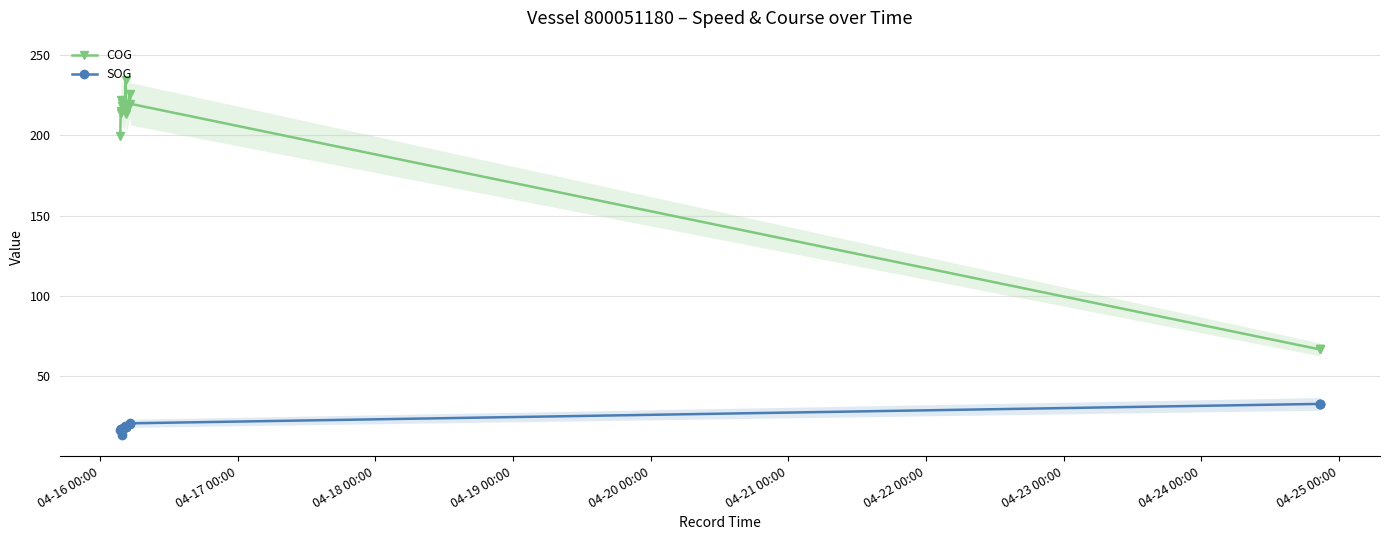

At how many categories does at least one series exceed 23?

16